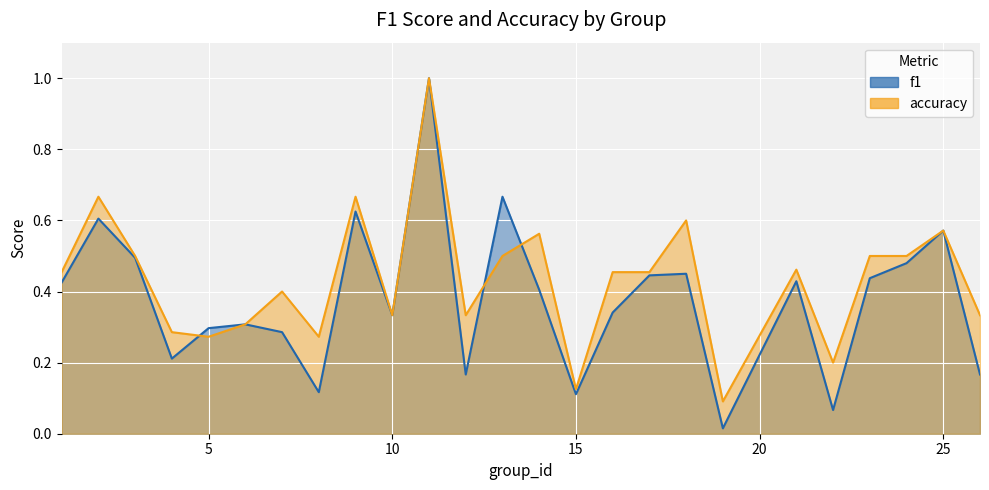

What is the value of the accuracy point at the 2nd from the left?

0.7